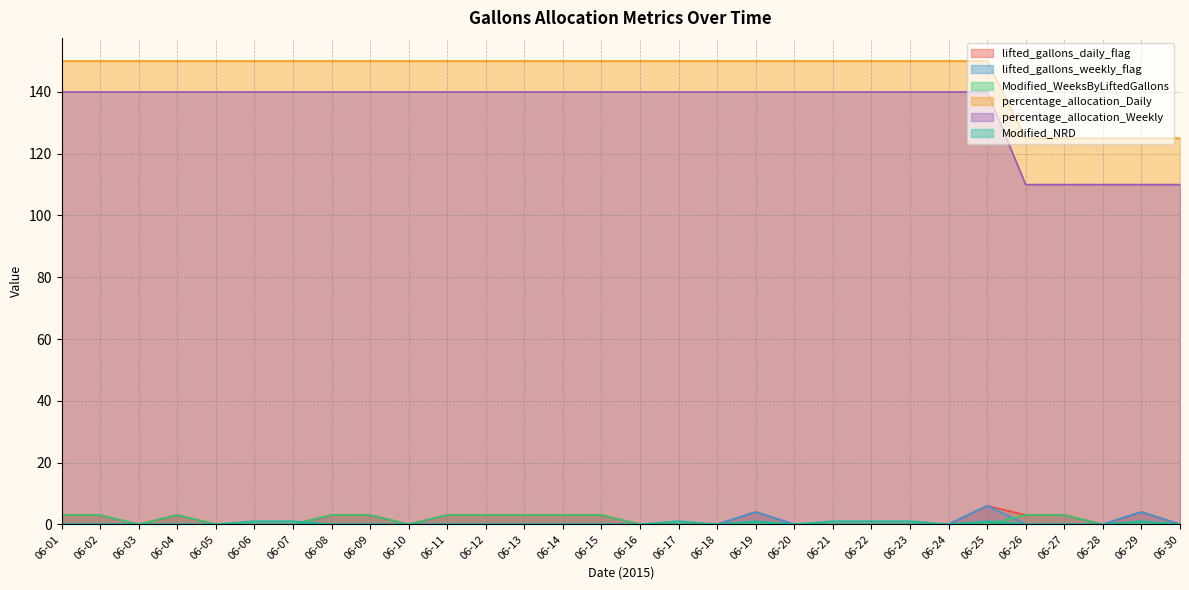

Reading right to left, transcribe all the data shown in this chart.

lifted_gallons_daily_flag: 0	4	0	3	3	6	0	0	0	0	0	4	0	0	0	3	3	3	3	3	0	3	3	0	0	0	3	0	3	3
lifted_gallons_weekly_flag: 0	4	0	0	0	6	0	0	0	0	0	4	0	0	0	0	0	0	0	0	0	0	0	0	0	0	0	0	0	0
Modified_WeeksByLiftedGallons: 0	0	0	3	3	0	0	0	0	0	0	0	0	0	0	3	3	3	3	3	0	3	3	0	0	0	3	0	3	3
percentage_allocation_Daily: 125	125	125	125	125	150	150	150	150	150	150	150	150	150	150	150	150	150	150	150	150	150	150	150	150	150	150	150	150	150
percentage_allocation_Weekly: 110	110	110	110	110	140	140	140	140	140	140	140	140	140	140	140	140	140	140	140	140	140	140	140	140	140	140	140	140	140
Modified_NRD: 0	1	0	0	0	1	0	1	1	1	0	1	0	1	0	0	0	0	0	0	0	0	0	1	1	0	0	0	0	0